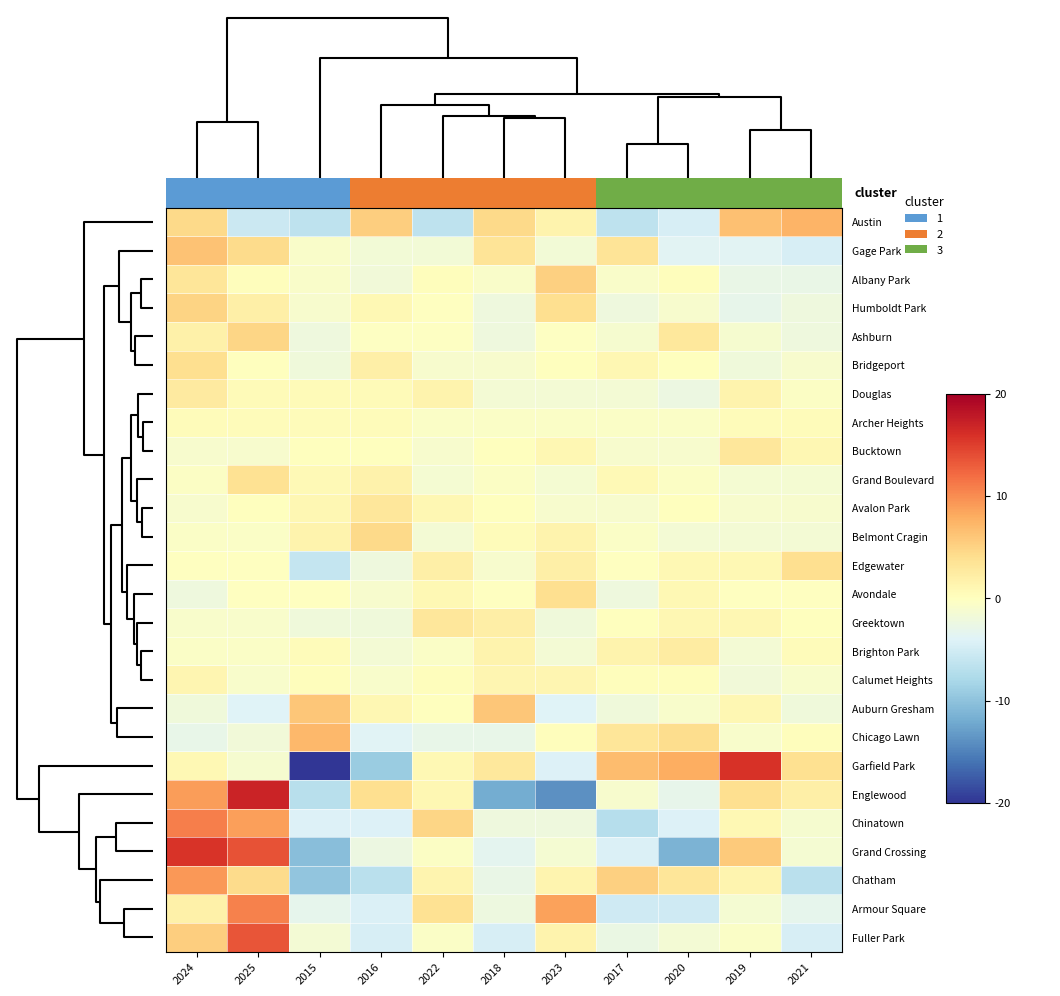

Reading left to right, extract all data points from this chart.

Austin: 2024=4.5	2025=-5.5	2015=-6.5	2016=5.5	2022=-6.5	2018=4.5	2023=1.5	2017=-6.5	2020=-4.5	2019=6.5	2021=7.5
Gage Park: 2024=6.4	2025=4.4	2015=-0.6	2016=-1.6	2022=-1.6	2018=3.4	2023=-1.6	2017=3.4	2020=-3.6	2019=-3.6	2021=-4.6
Albany Park: 2024=3.3	2025=0.3	2015=-0.7	2016=-1.7	2022=0.3	2018=-0.7	2023=5.3	2017=-0.7	2020=0.3	2019=-2.7	2021=-2.7
Humboldt Park: 2024=4.9	2025=1.9	2015=-1.1	2016=0.9	2022=-0.1	2018=-2.1	2023=3.9	2017=-2.1	2020=-1.1	2019=-3.1	2021=-2.1
Ashburn: 2024=1.8	2025=4.8	2015=-2.2	2016=-0.2	2022=-0.2	2018=-2.2	2023=-0.2	2017=-1.2	2020=2.8	2019=-1.2	2021=-2.2
Bridgeport: 2024=4.0	2025=0.0	2015=-2.0	2016=2.0	2022=-1.0	2018=-1.0	2023=0.0	2017=1.0	2020=0.0	2019=-2.0	2021=-1.0
Douglas: 2024=2.5	2025=0.5	2015=0.5	2016=0.5	2022=1.5	2018=-1.5	2023=-1.5	2017=-1.5	2020=-2.5	2019=1.5	2021=-0.5
Archer Heights: 2024=0.5	2025=0.5	2015=0.5	2016=0.5	2022=-0.5	2018=-0.5	2023=-0.5	2017=-0.5	2020=-0.5	2019=0.5	2021=0.5
Bucktown: 2024=-1.0	2025=-1.0	2015=0.0	2016=0.0	2022=-1.0	2018=0.0	2023=1.0	2017=-1.0	2020=-1.0	2019=3.0	2021=1.0
Grand Boulevard: 2024=-0.4	2025=3.6	2015=0.6	2016=1.6	2022=-1.4	2018=-0.4	2023=-1.4	2017=0.6	2020=-0.4	2019=-1.4	2021=-1.4
Avalon Park: 2024=-1.0	2025=0.0	2015=1.0	2016=3.0	2022=1.0	2018=0.0	2023=-1.0	2017=-1.0	2020=0.0	2019=-1.0	2021=-1.0
Belmont Cragin: 2024=-0.5	2025=-0.5	2015=1.5	2016=4.5	2022=-1.5	2018=0.5	2023=1.5	2017=-0.5	2020=-1.5	2019=-1.5	2021=-1.5
Edgewater: 2024=-0.1	2025=-0.1	2015=-6.1	2016=-2.1	2022=1.9	2018=-1.1	2023=1.9	2017=-0.1	2020=0.9	2019=0.9	2021=3.9
Avondale: 2024=-2.1	2025=-0.1	2015=-0.1	2016=-1.1	2022=0.9	2018=-0.1	2023=3.9	2017=-2.1	2020=0.9	2019=-0.1	2021=-0.1
Greektown: 2024=-0.9	2025=-0.9	2015=-1.9	2016=-1.9	2022=3.1	2018=2.1	2023=-1.9	2017=0.1	2020=1.1	2019=1.1	2021=0.1
Brighton Park: 2024=-0.5	2025=-0.5	2015=0.5	2016=-1.5	2022=-0.5	2018=1.5	2023=-1.5	2017=1.5	2020=2.5	2019=-1.5	2021=0.5
Calumet Heights: 2024=1.2	2025=-0.8	2015=0.2	2016=-0.8	2022=0.2	2018=1.2	2023=1.2	2017=0.2	2020=0.2	2019=-1.8	2021=-0.8
Auburn Gresham: 2024=-1.9	2025=-3.9	2015=6.1	2016=1.1	2022=0.1	2018=6.1	2023=-3.9	2017=-1.9	2020=-0.9	2019=1.1	2021=-1.9
Chicago Lawn: 2024=-2.8	2025=-1.8	2015=7.2	2016=-3.8	2022=-2.8	2018=-2.8	2023=0.2	2017=3.2	2020=4.2	2019=-0.8	2021=0.2
Garfield Park: 2024=0.8	2025=-1.2	2015=-24.2	2016=-9.2	2022=0.8	2018=2.8	2023=-4.2	2017=6.8	2020=7.8	2019=15.8	2021=3.8
Englewood: 2024=9.0	2025=17.0	2015=-7.0	2016=4.0	2022=1.0	2018=-12.0	2023=-14.0	2017=-1.0	2020=-3.0	2019=4.0	2021=2.0
Chinatown: 2024=10.8	2025=8.8	2015=-4.2	2016=-4.2	2022=4.8	2018=-2.2	2023=-2.2	2017=-7.2	2020=-4.2	2019=0.8	2021=-1.2
Grand Crossing: 2024=15.6	2025=13.6	2015=-10.4	2016=-2.4	2022=-0.4	2018=-3.4	2023=-1.4	2017=-4.4	2020=-11.4	2019=5.6	2021=-1.4
Chatham: 2024=9.3	2025=4.3	2015=-9.7	2016=-6.7	2022=1.3	2018=-2.7	2023=1.3	2017=5.3	2020=3.3	2019=1.3	2021=-6.7
Armour Square: 2024=1.7	2025=10.7	2015=-3.3	2016=-4.3	2022=3.7	2018=-2.3	2023=8.7	2017=-5.3	2020=-5.3	2019=-1.3	2021=-3.3
Fuller Park: 2024=5.5	2025=13.5	2015=-1.5	2016=-4.5	2022=-0.5	2018=-4.5	2023=1.5	2017=-2.5	2020=-1.5	2019=-0.5	2021=-4.5